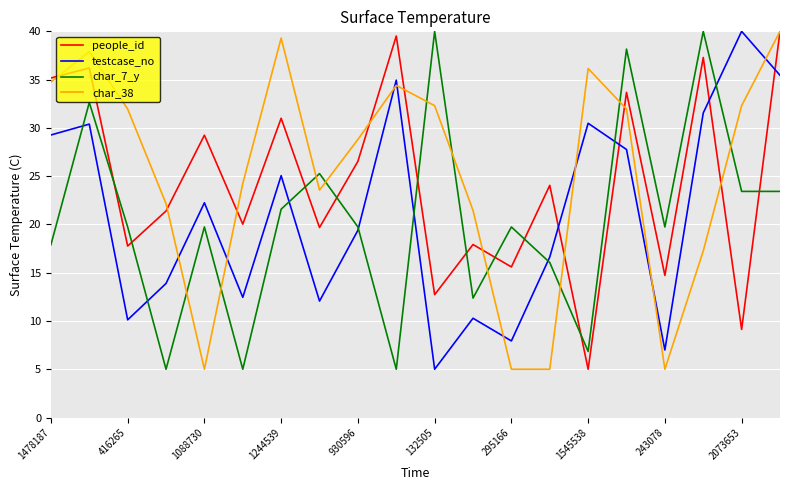

True or false: testcase_no has more than 2 points higher than both neighbors.

True